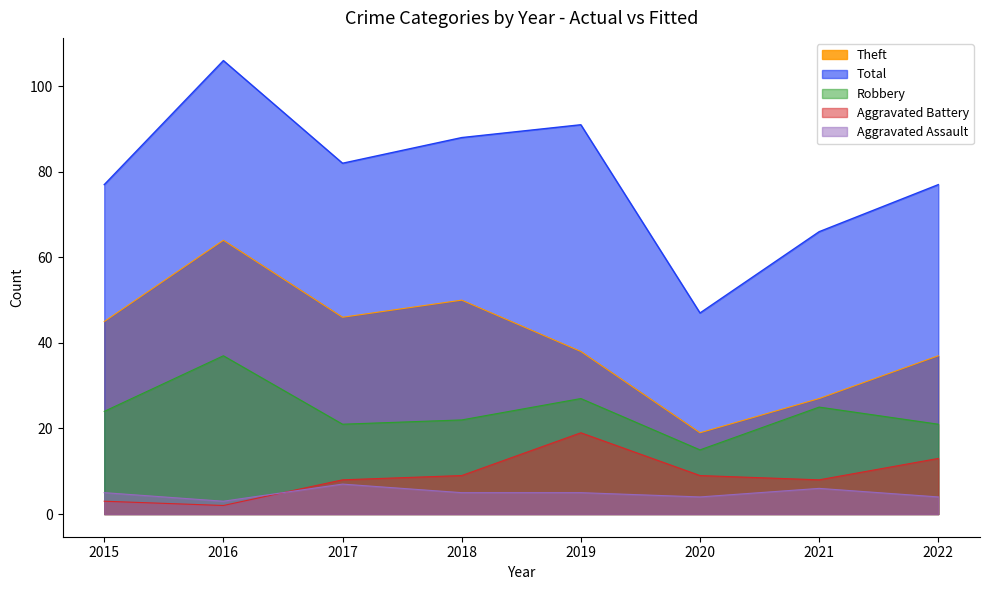

What is the total value across all series at 2016?

212